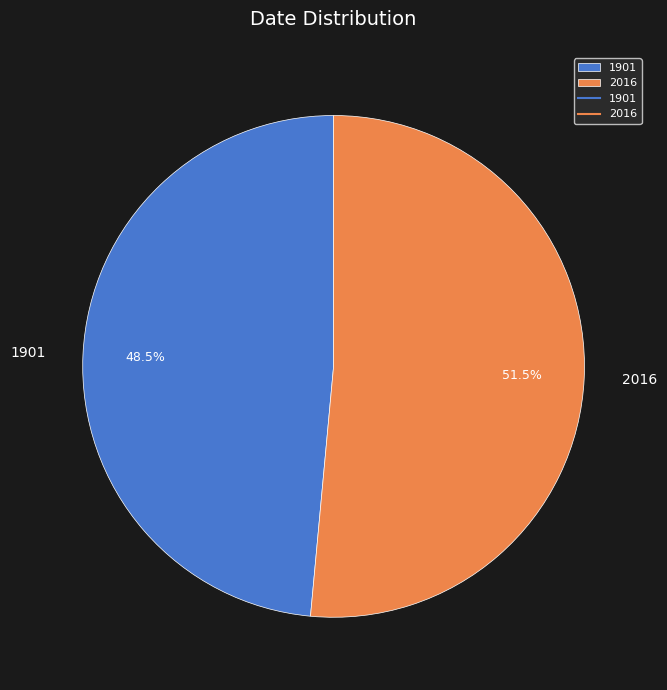

Is it true that 2016 is 58% of the pie?

False